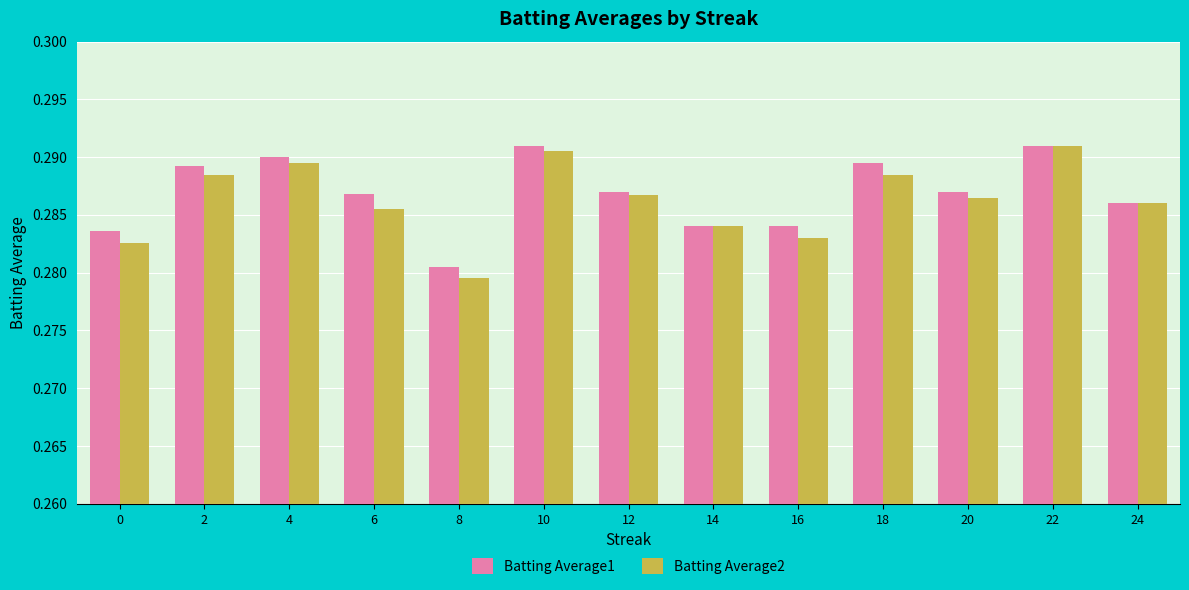

Which category has the lowest value across all series?

8